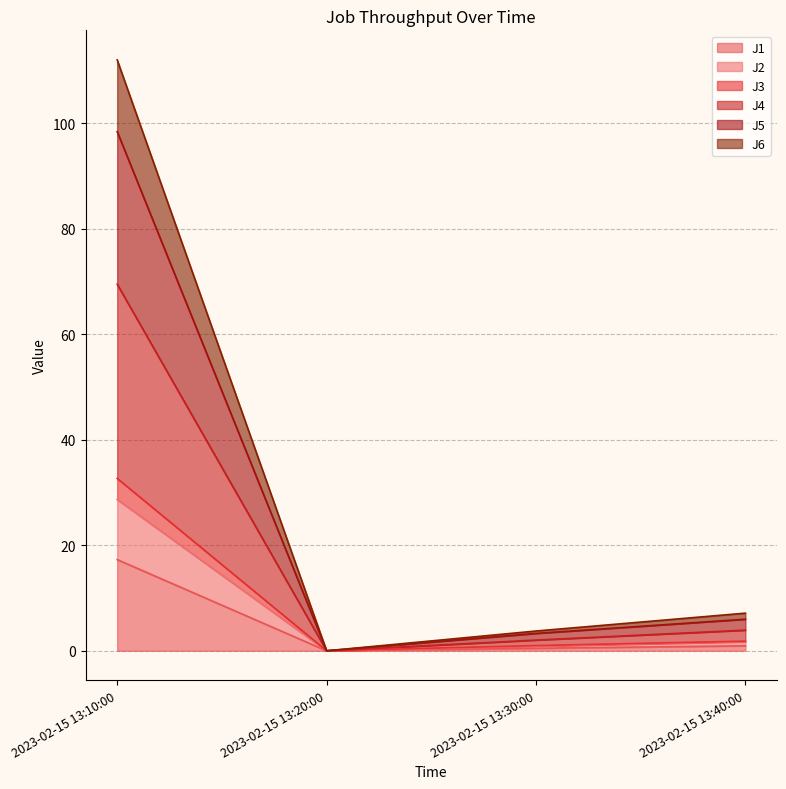

At which category does the chart reach its peak across all series?

2023-02-15 13:10:00